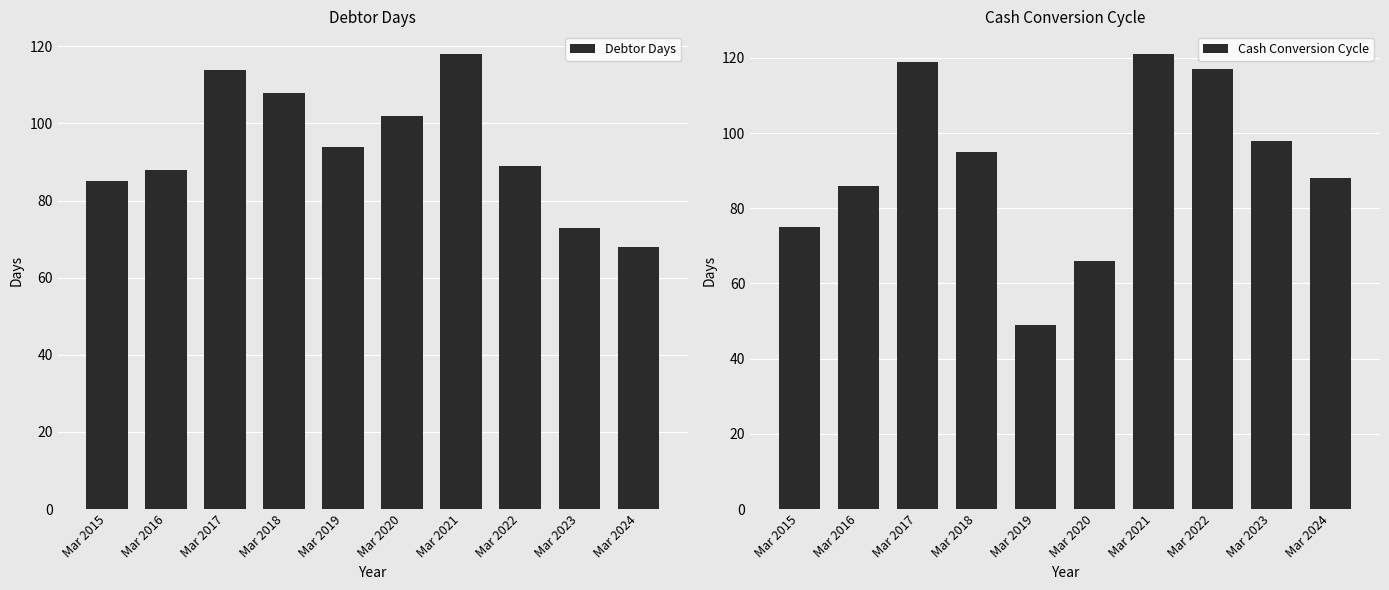

The Cash Conversion Cycle series shows 24 at Mar 2016. True or false?

False